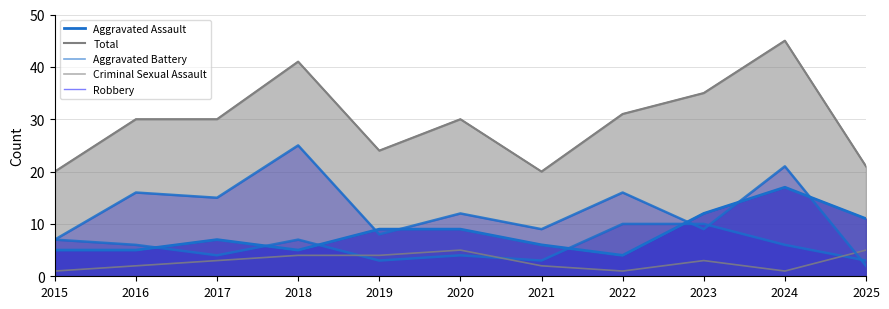

List the series in order of their peak value, lowest first.

Criminal Sexual Assault, Aggravated Battery, Aggravated Assault, Robbery, Total